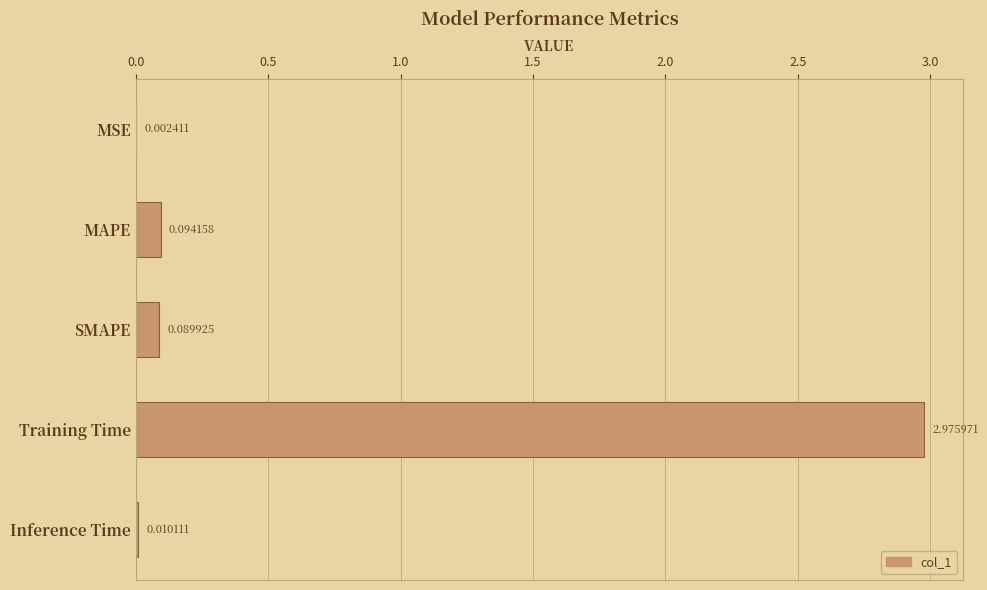

What is the change in value from MSE to Training Time?

+3.0